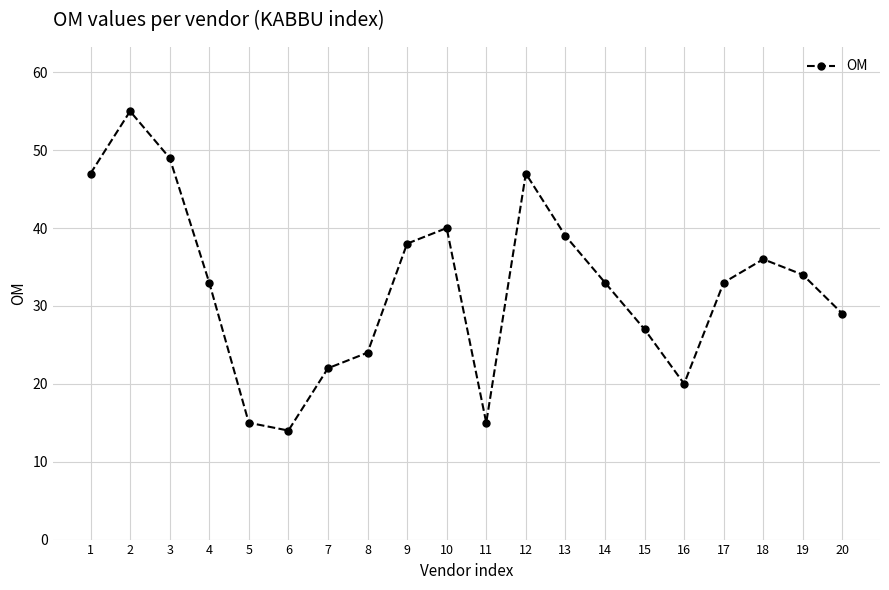

At which category does the data reach its first local peak?

2